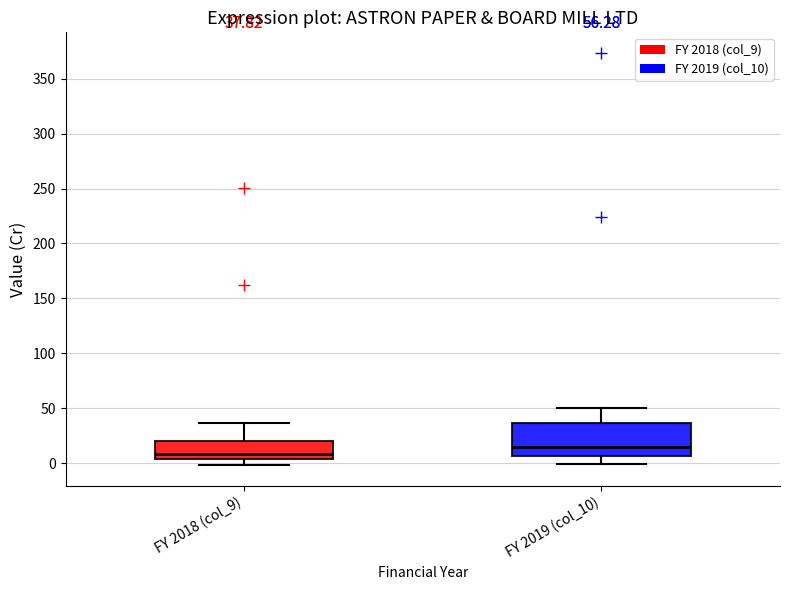

Which box's median line is the lowest?

FY 2018 (col_9)